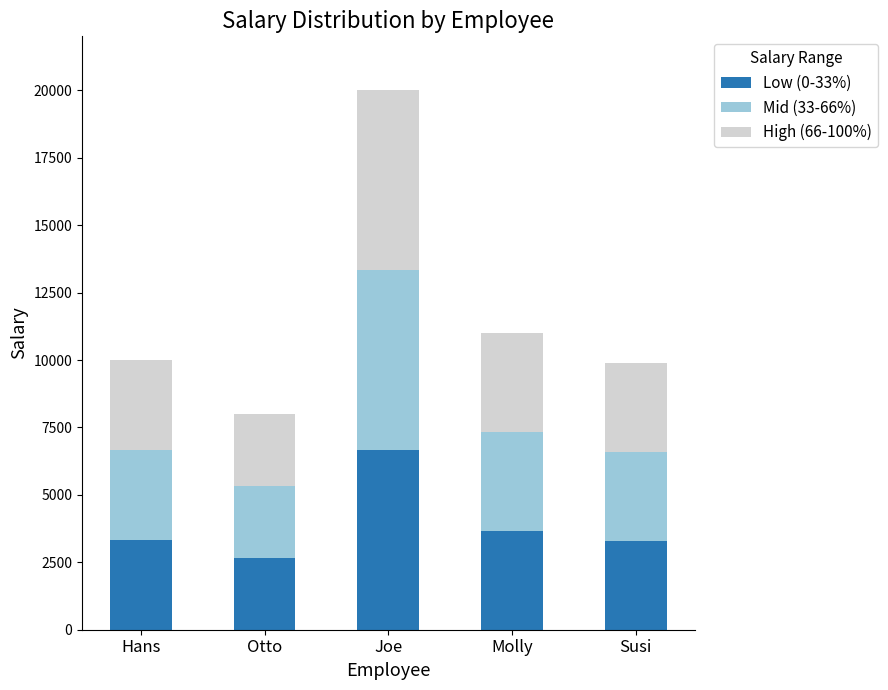

What is the sum of all Low (0-33%) values?

19613.7